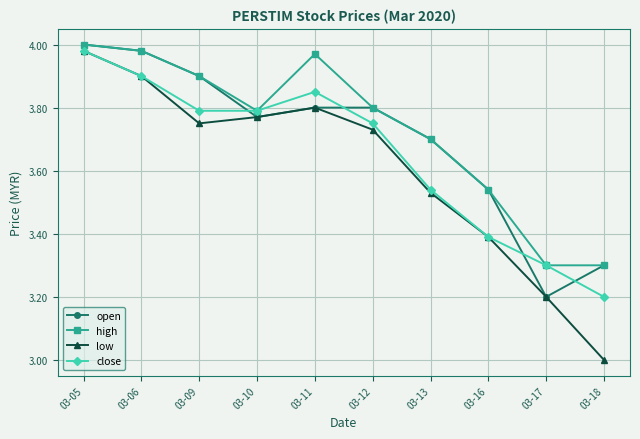

Is the value of high at 03-05 greater than the value of close at 03-18?

Yes